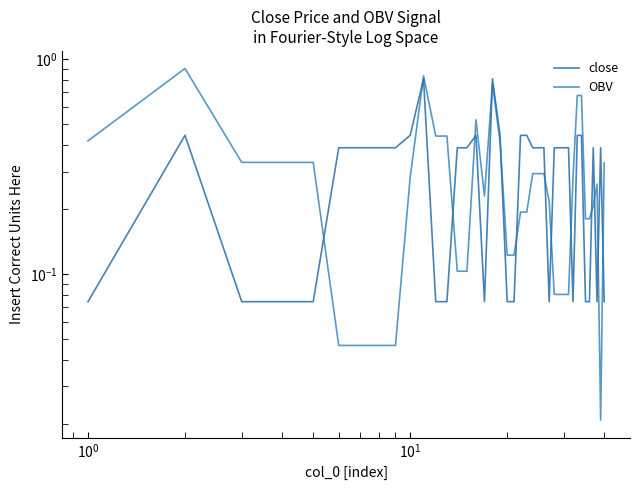

Does the chart display data point markers on the line(s)?

No